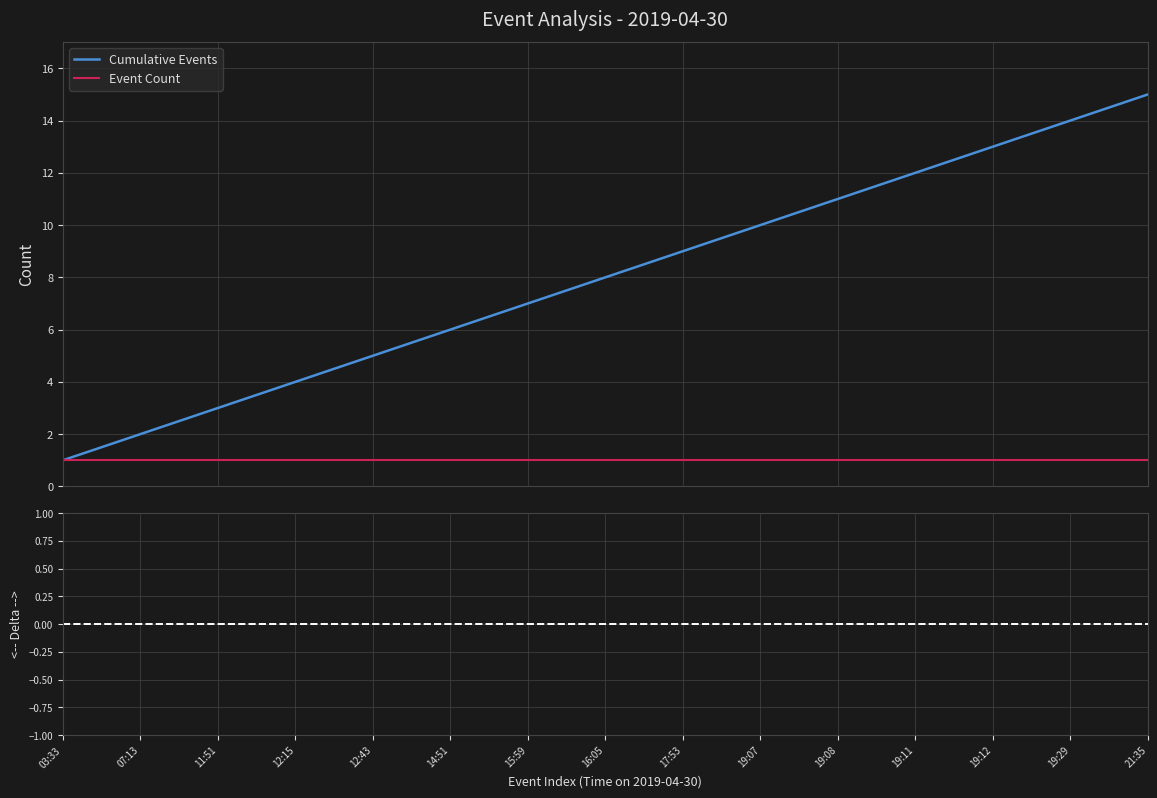

How many lines are shown in the chart?

3